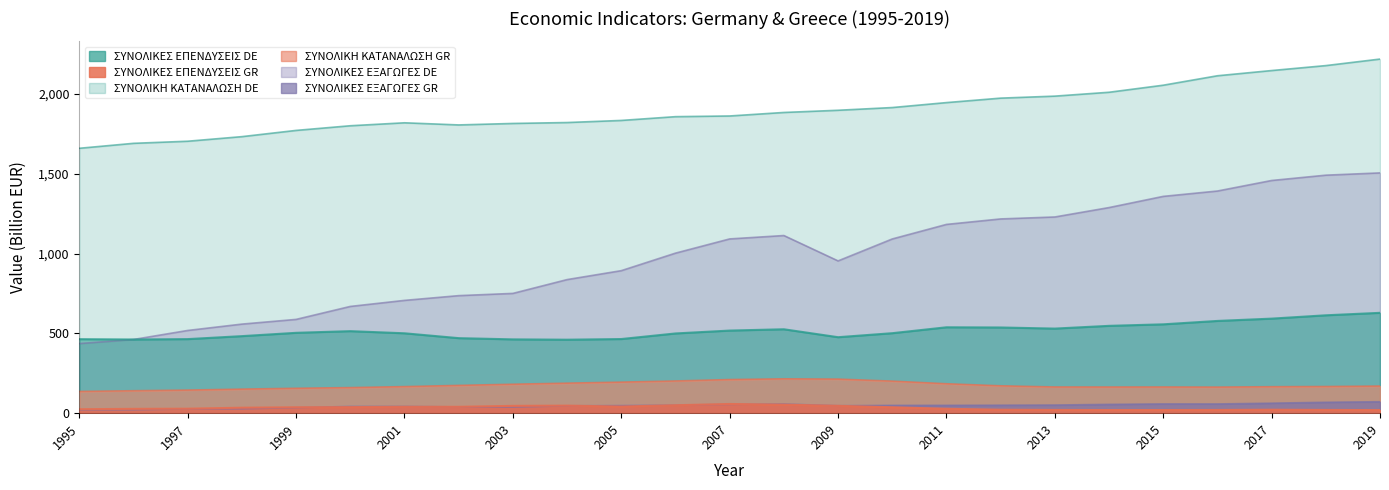

Which series has the widest spread of values?

ΣΥΝΟΛΙΚΕΣ ΕΞΑΓΩΓΕΣ DE